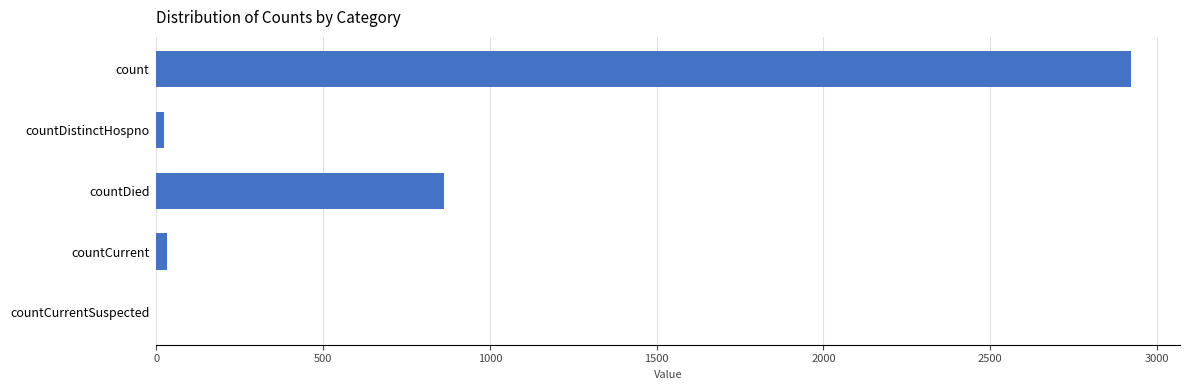

Between countDied and countCurrent, which is larger?

countDied